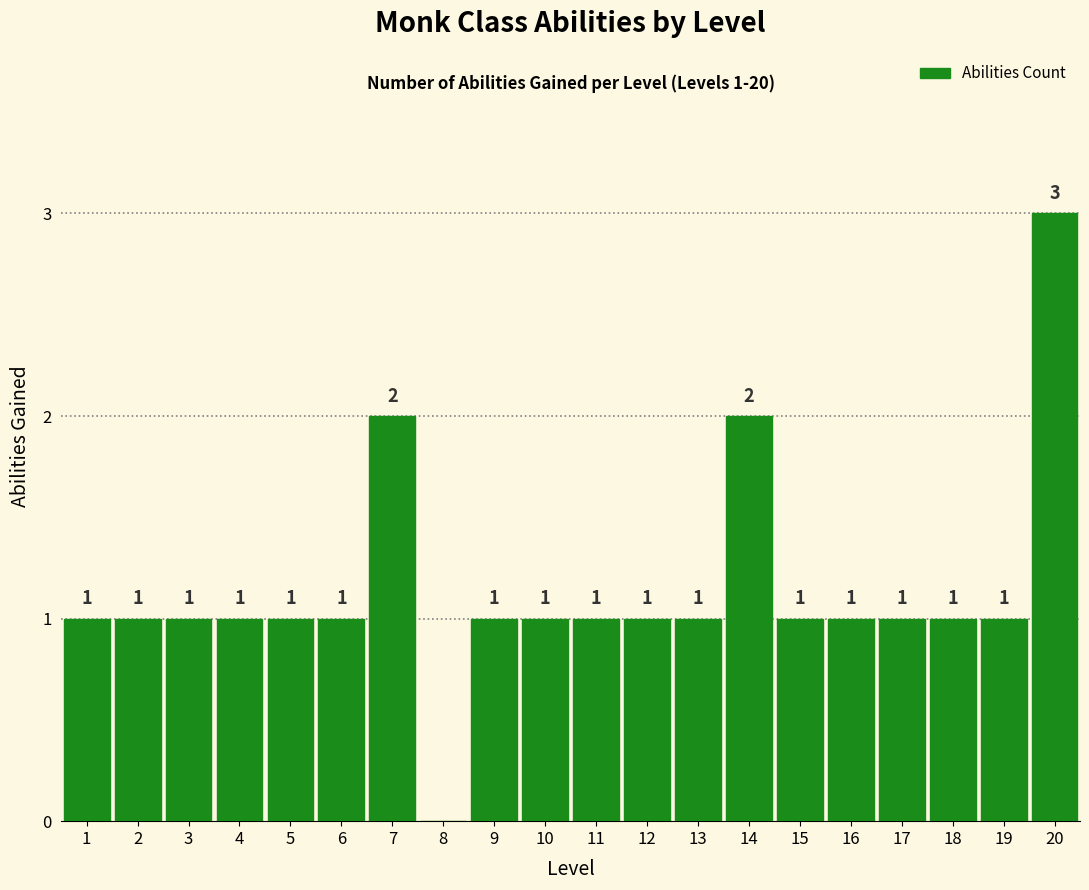

Reading left to right, transcribe all the data shown in this chart.

1=1	2=1	3=1	4=1	5=1	6=1	7=2	8=0	9=1	10=1	11=1	12=1	13=1	14=2	15=1	16=1	17=1	18=1	19=1	20=3